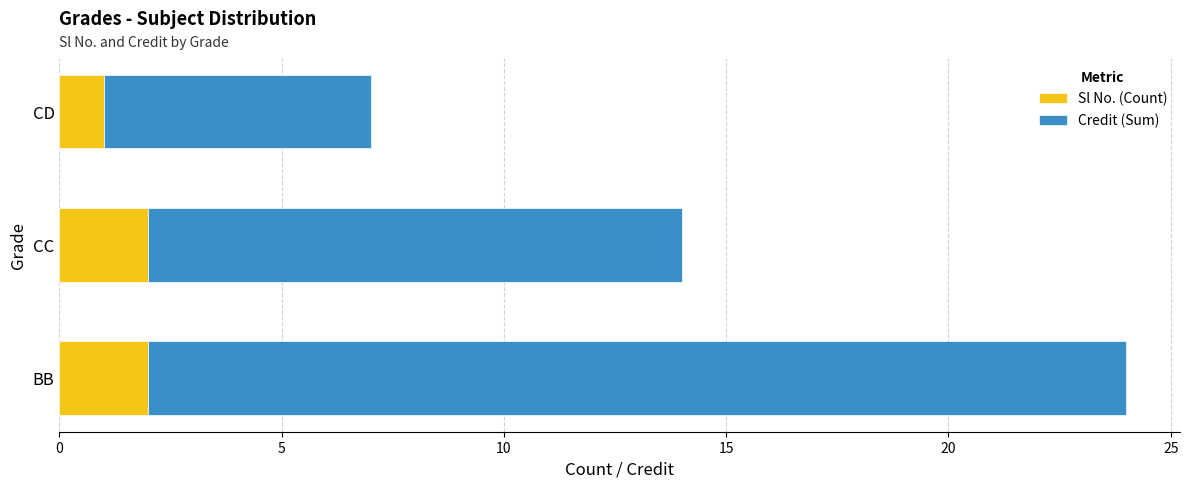

Which category has the lowest value in the Sl No. (Count) series?

CD